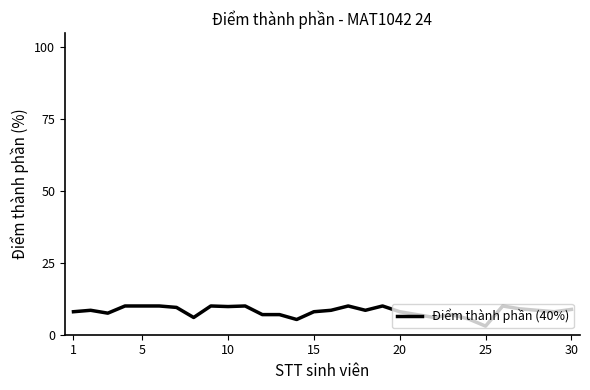

Is this an area chart (filled region under the line)?

No